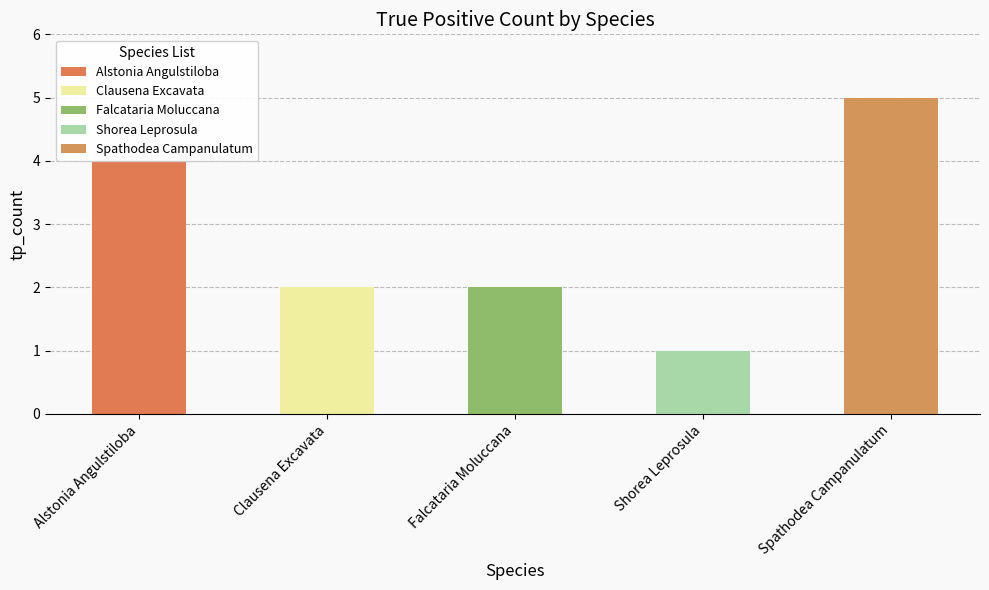

Are the bars grouped side by side (vs. stacked)?

No